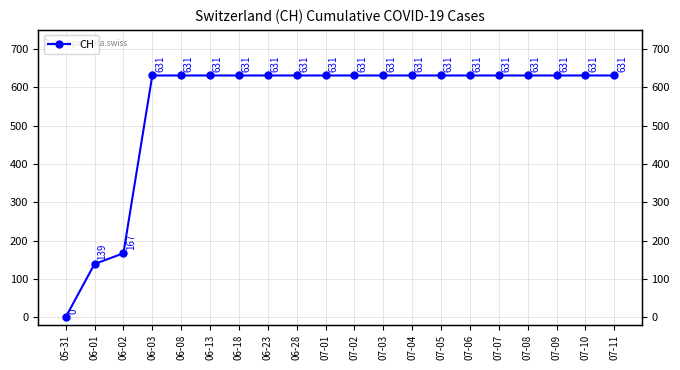

At which category does the chart reach its peak across all series?

06-03